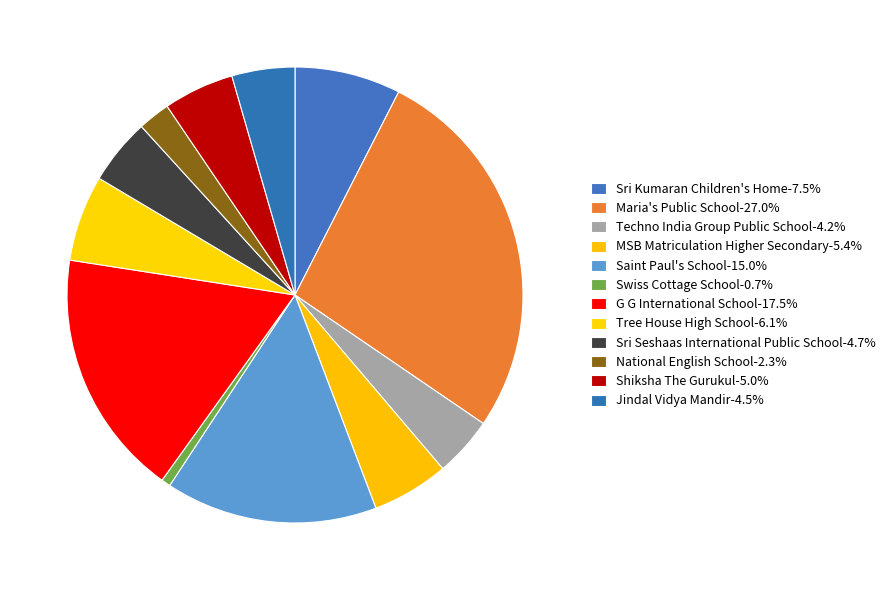

How many slices are in this pie chart?

12